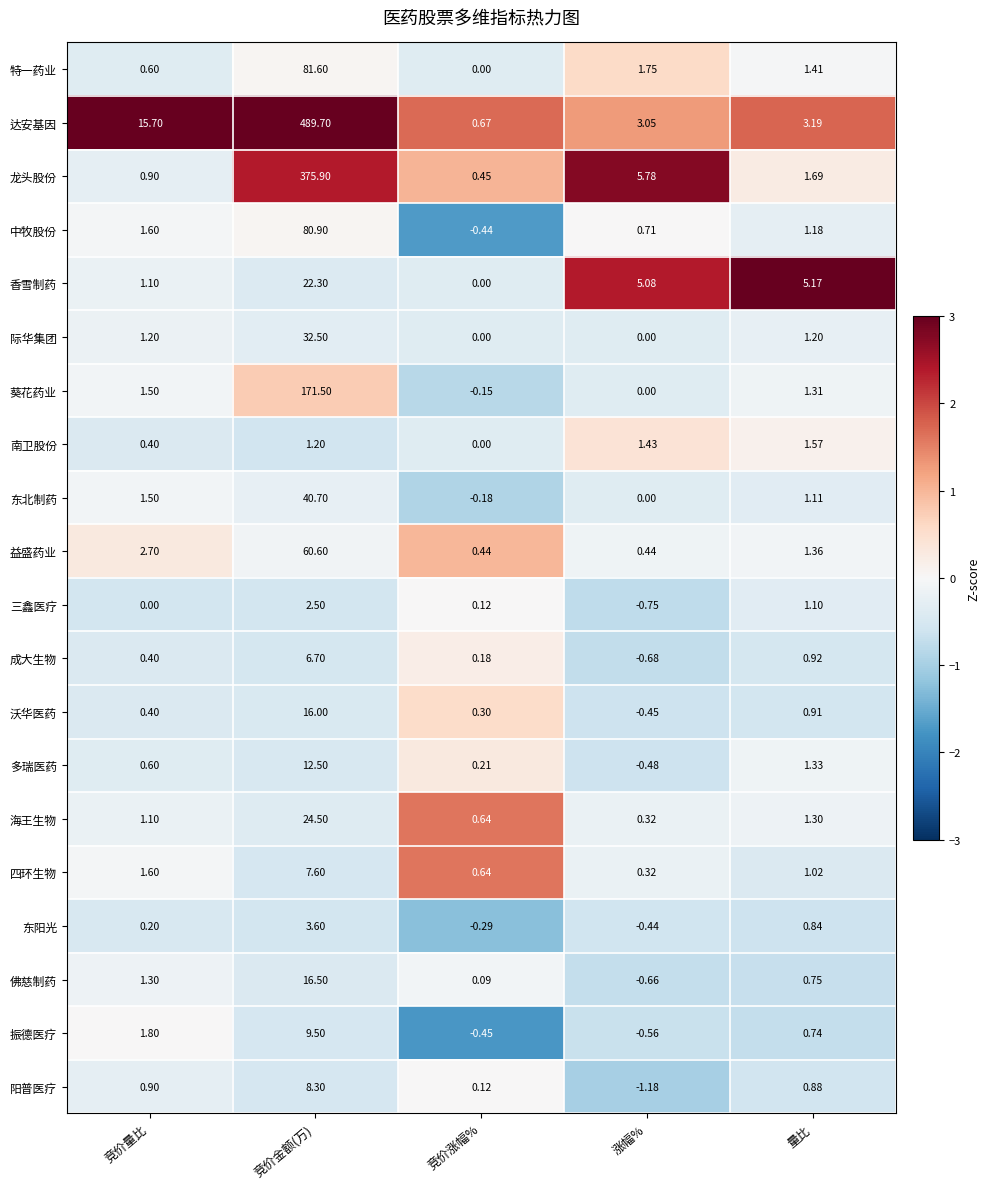

Which label corresponds to the largest value in the chart?

竞价金额(万)